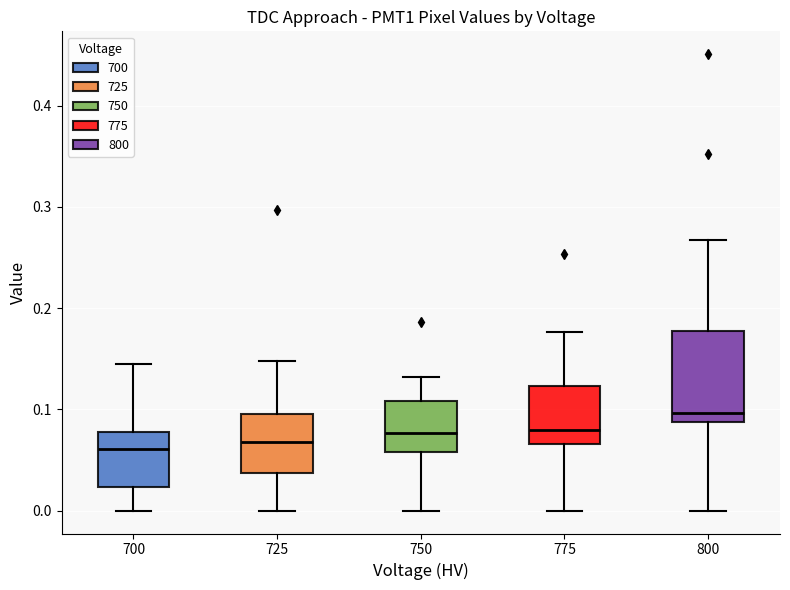

Which box is the tallest, from its lower edge to its upper edge?

800